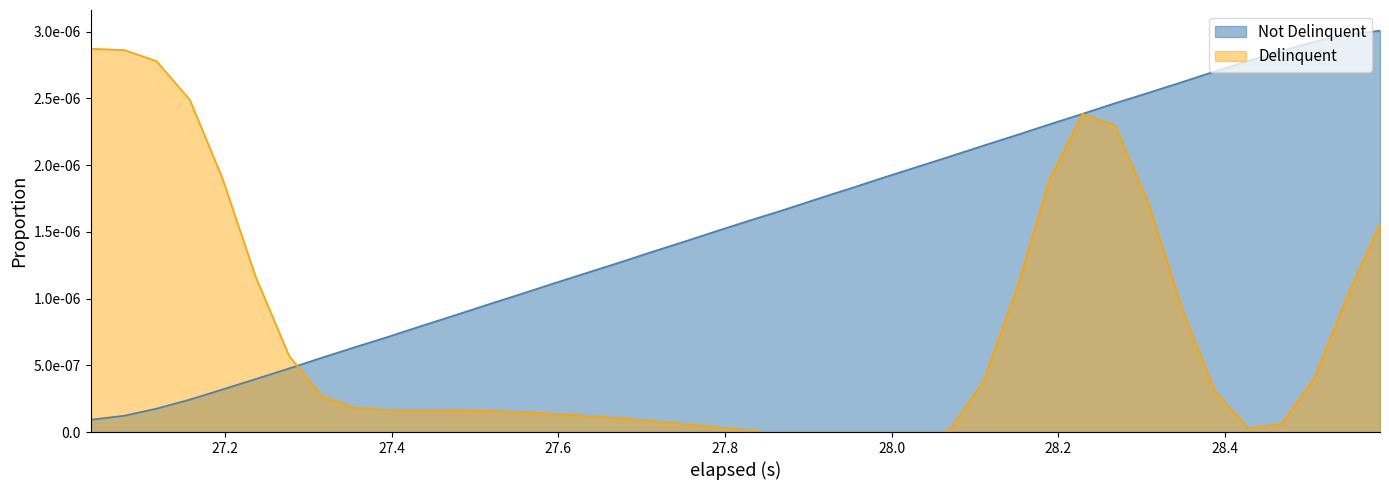

Does the chart display data point markers on the line(s)?

No